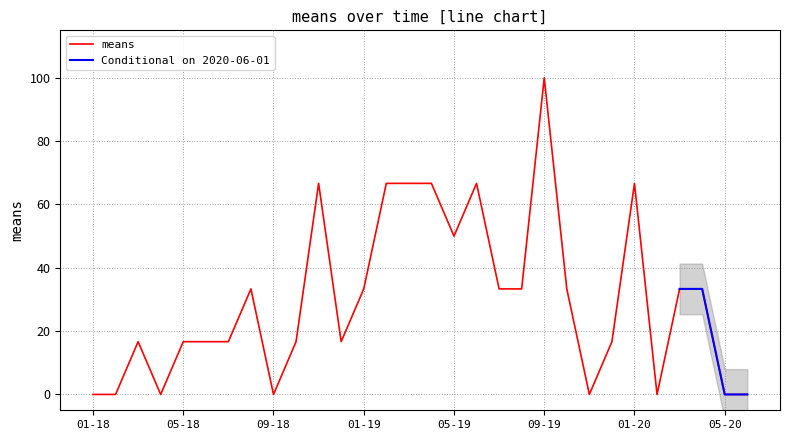

The chart shows a value of 56.0 at 2019-10-01. True or false?

False